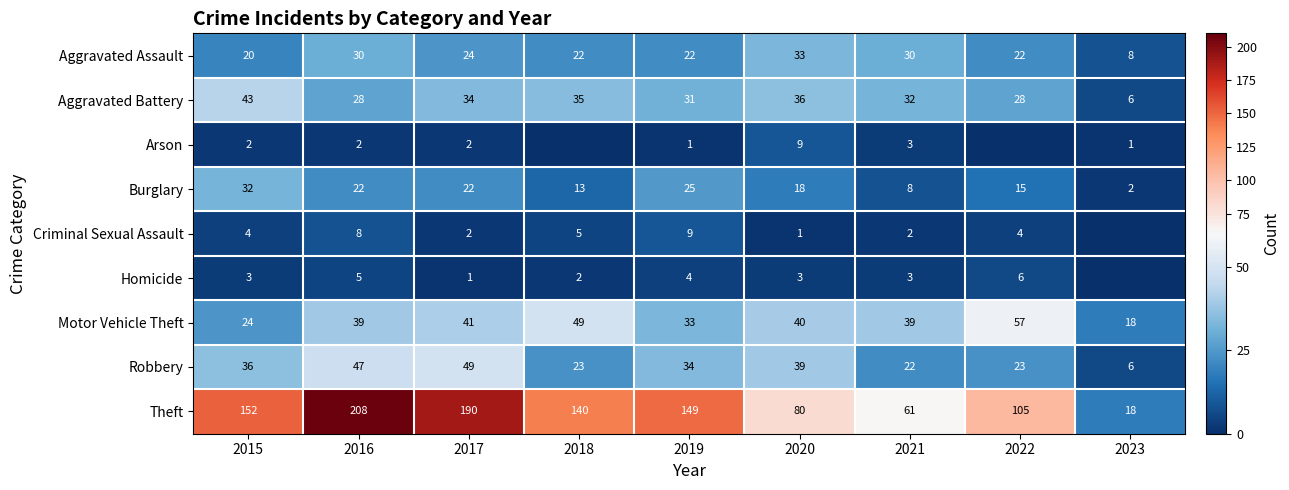

True or false: Robbery has a value of 4 at 2023.

False